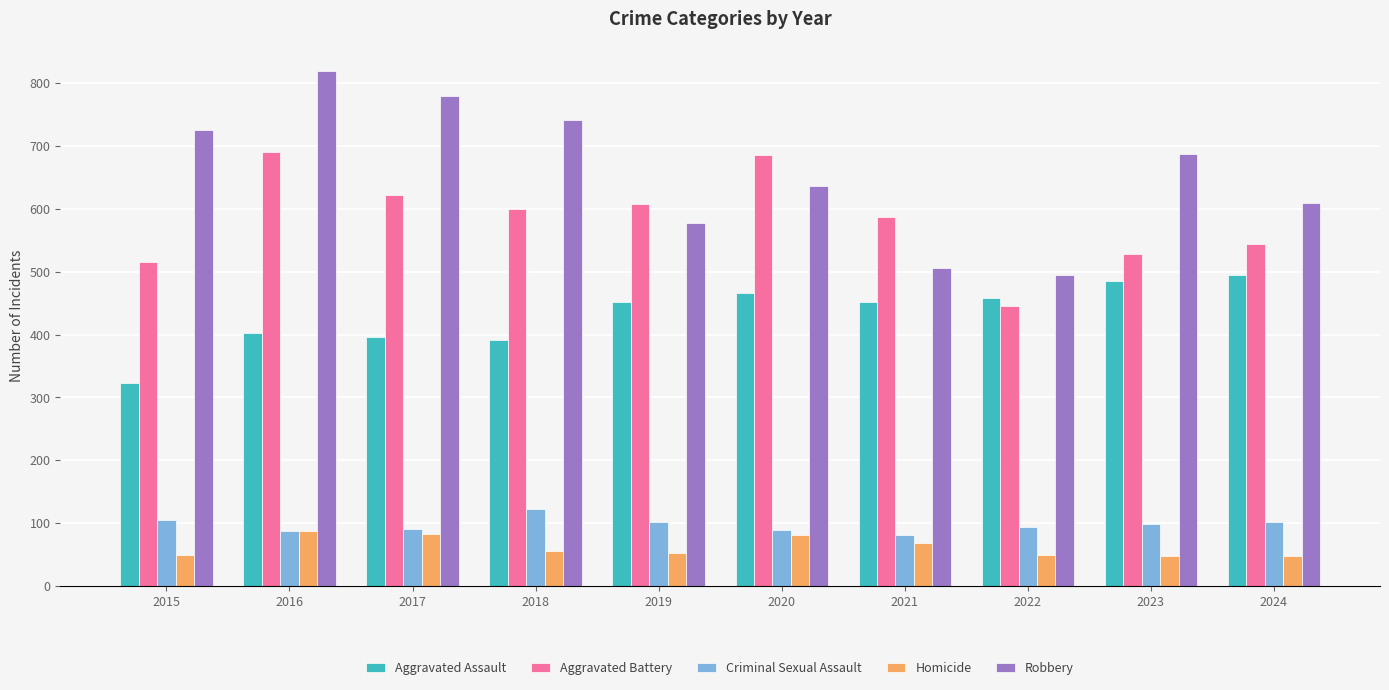

What is the value of the Robbery bar at the 10th from the left?

610